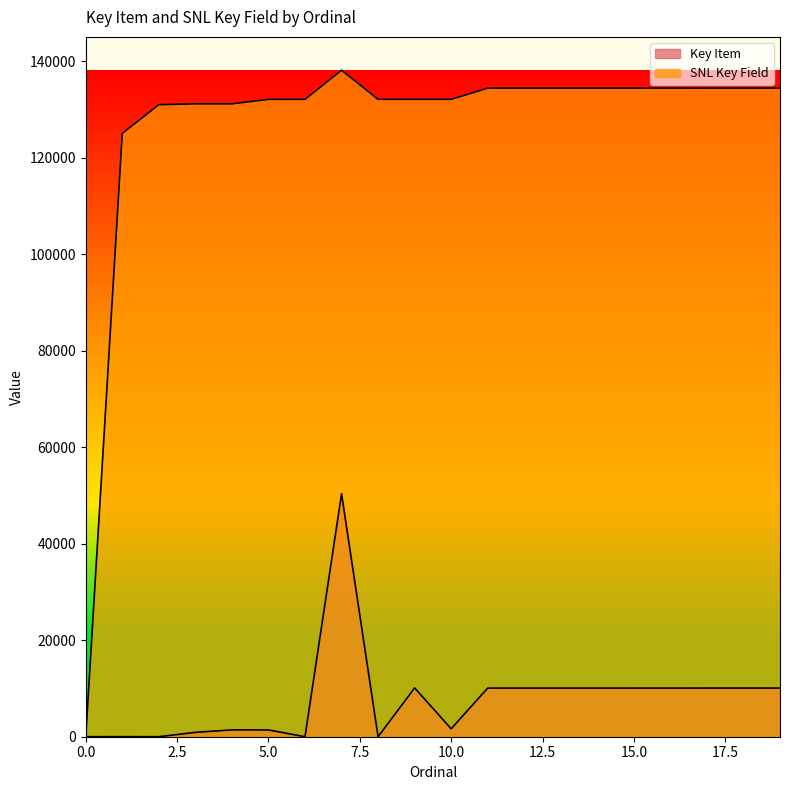

True or false: SNL Key Field has more than 0 interior local peaks.

True